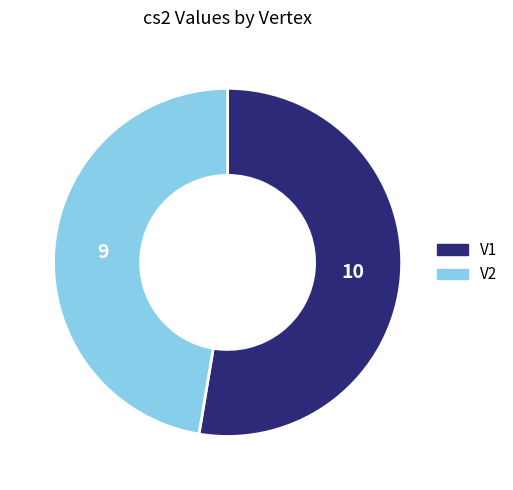

Between V2 and V1, which is larger?

V1